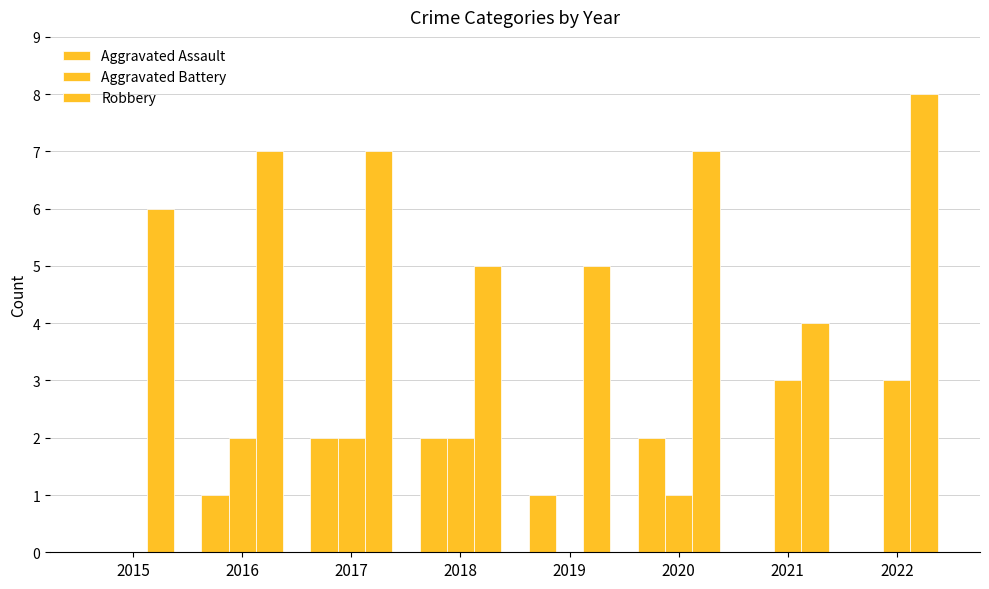

What is the difference between the Aggravated Battery values at 2020 and 2016?

1